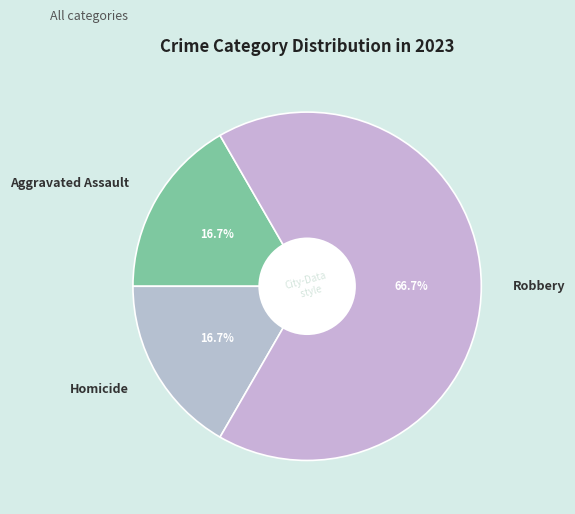

Which category accounts for the majority?

Robbery